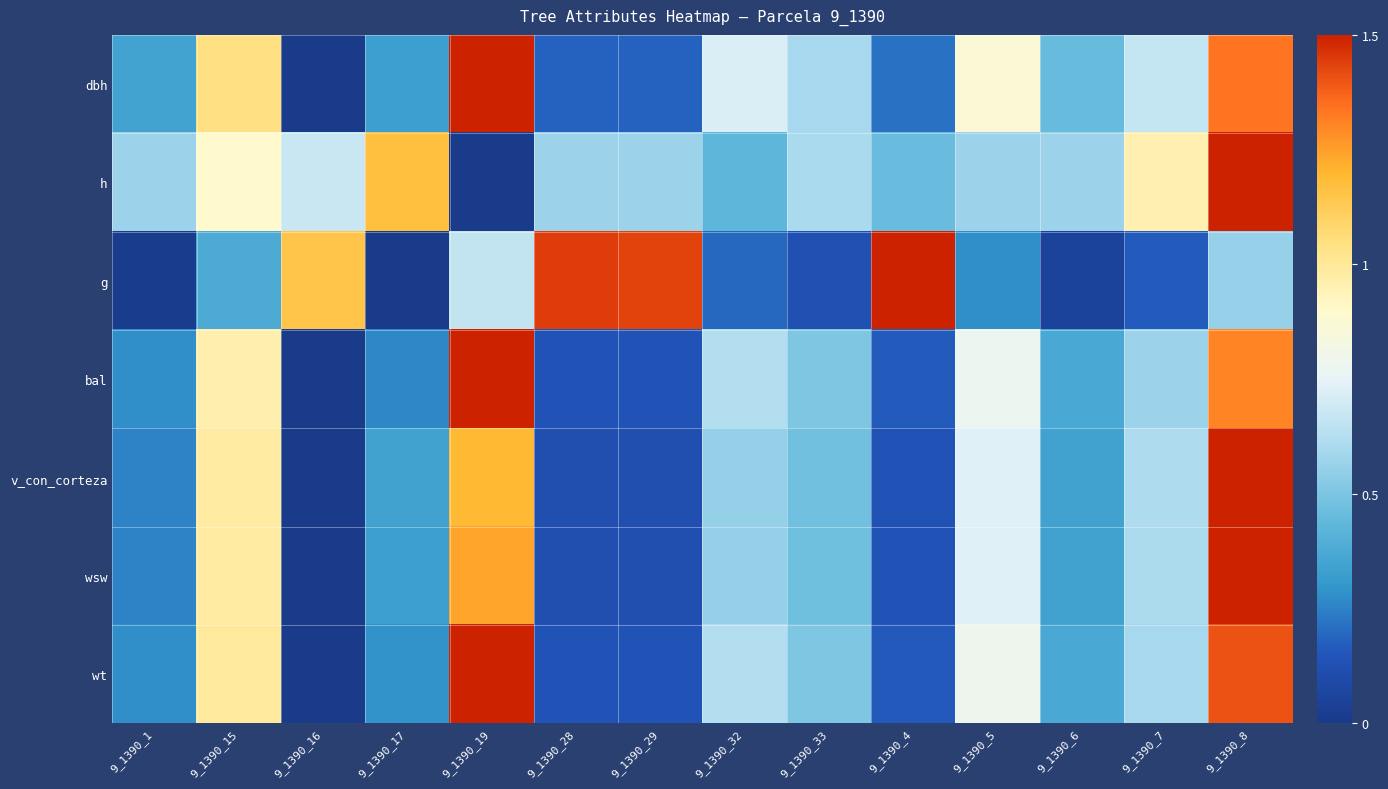

At which category is the sum across all series the highest?

9_1390_8